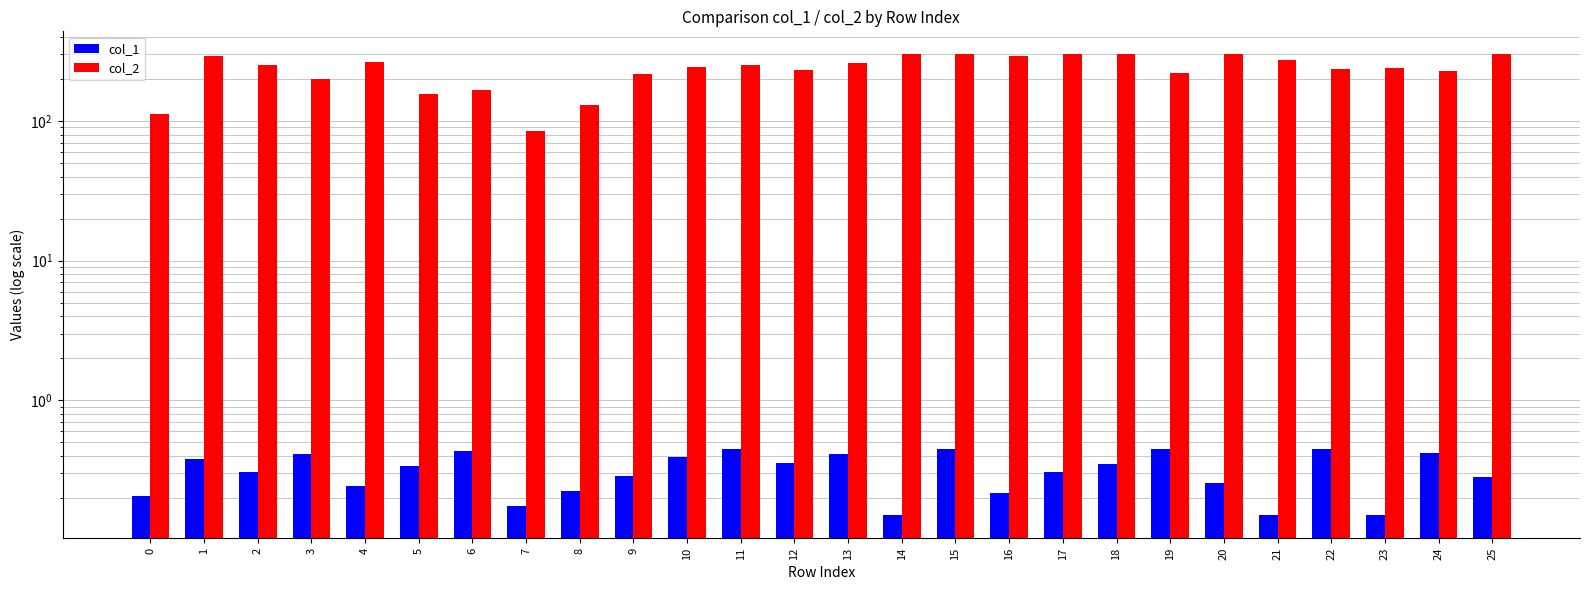

Are the bars grouped side by side (vs. stacked)?

Yes